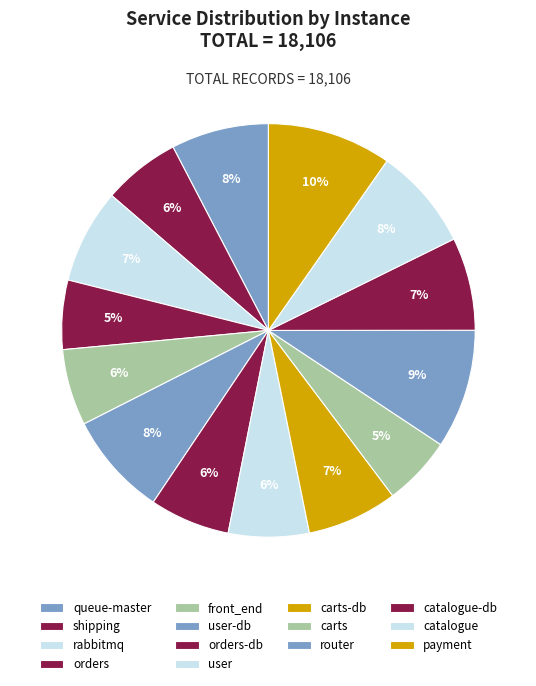

Does orders represent more than half of the total?

No